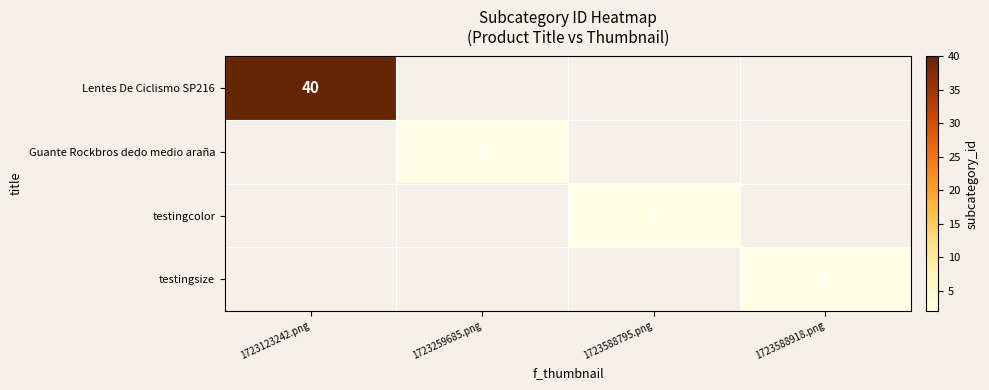

True or false: Lentes De Ciclismo SP216 has a value of 27 at 1723123242.png.

False